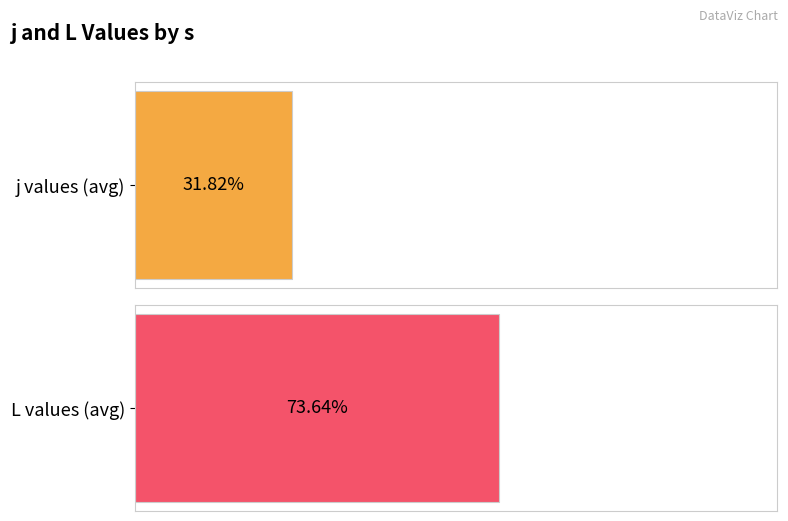

How many bars are there in each group?

2